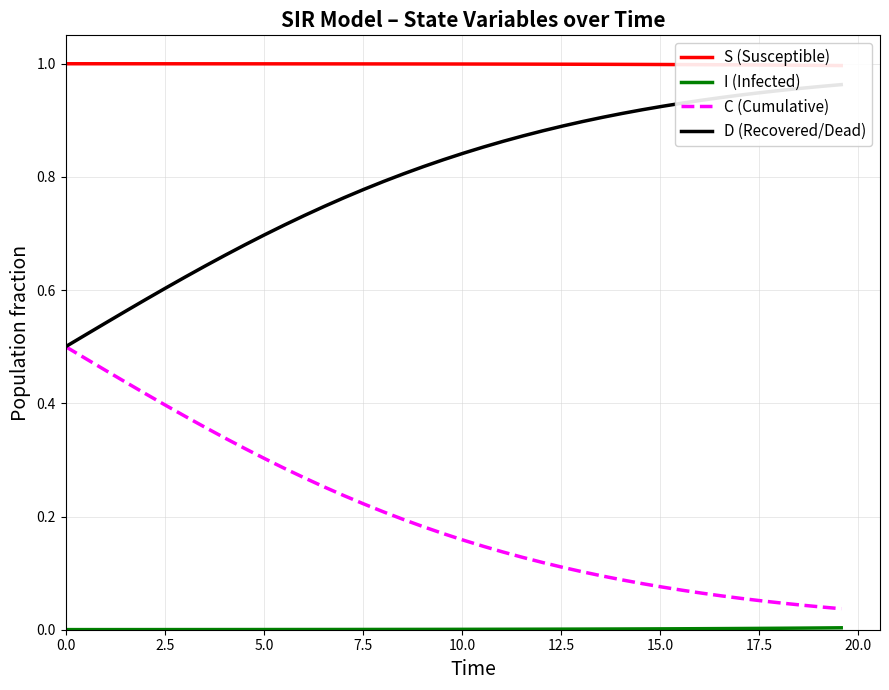

True or false: I (Infected) and S (Susceptible) intersect in this chart.

False